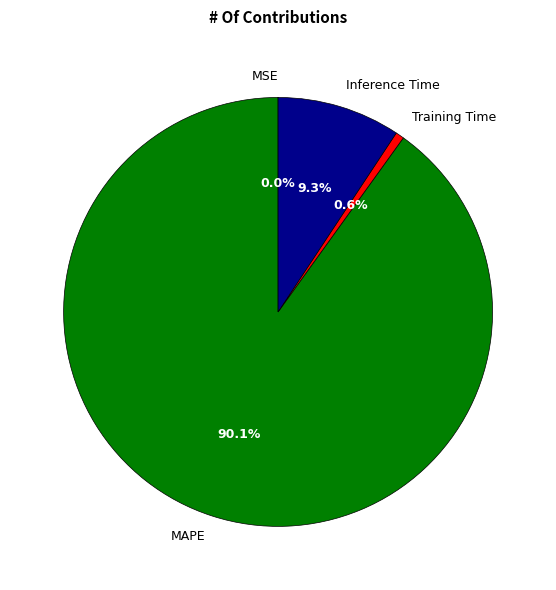

What portion of the pie excludes Inference Time?

90.7%